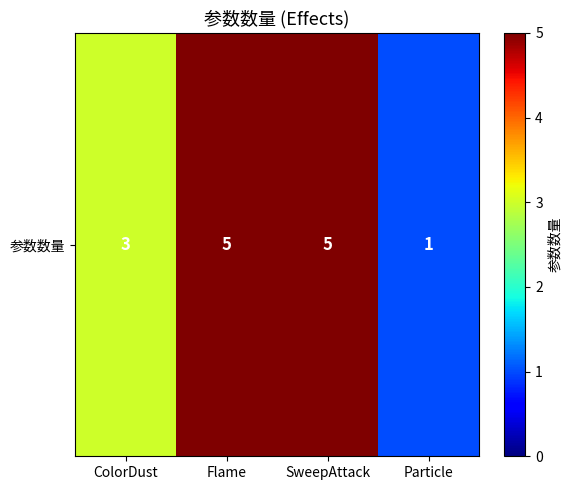

Count the number of data series in this chart.

1